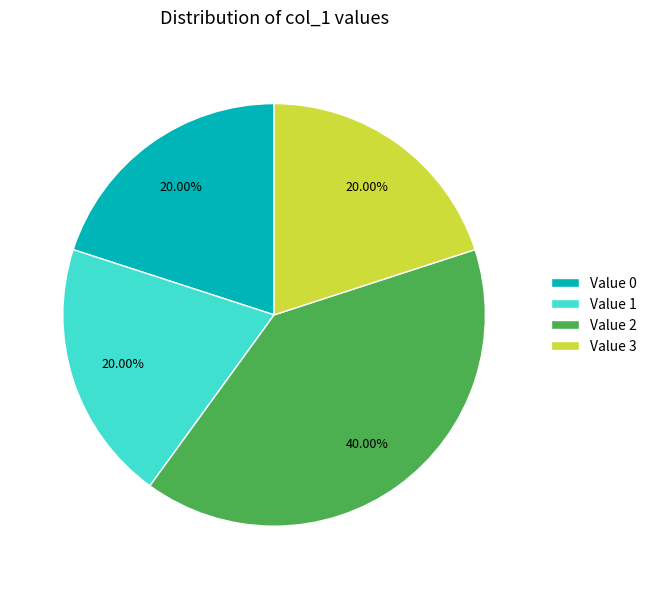

How many slices are in this pie chart?

4